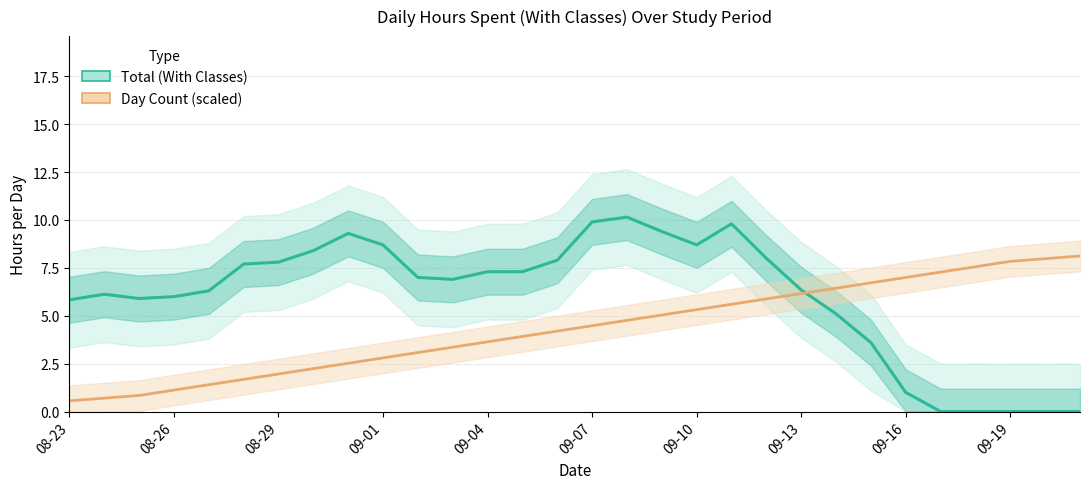

Reading right to left, extract all data points from this chart.

Total (With Classes): 0.0	0.0	0.0	0.0	0.0	1.0	3.6	5.1	6.3	8.0	9.8	8.7	9.4	10.2	9.9	7.9	7.3	7.3	6.9	7.0	8.7	9.3	8.4	7.8	7.7	6.3	6.0	5.9	6.1	5.8
Day Count (scaled): 8.1	8.0	7.8	7.6	7.3	7.0	6.7	6.4	6.2	5.9	5.6	5.3	5.0	4.8	4.5	4.2	3.9	3.6	3.4	3.1	2.8	2.5	2.2	2.0	1.7	1.4	1.1	0.8	0.7	0.6